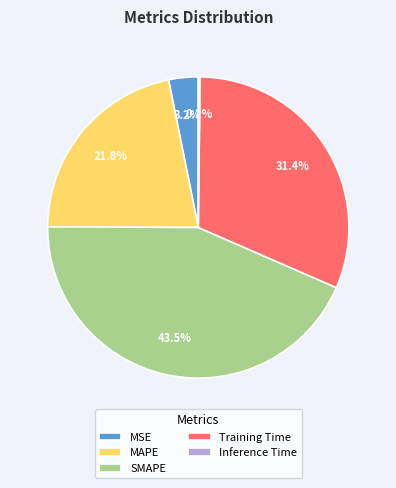

Is MAPE the majority of the pie?

No